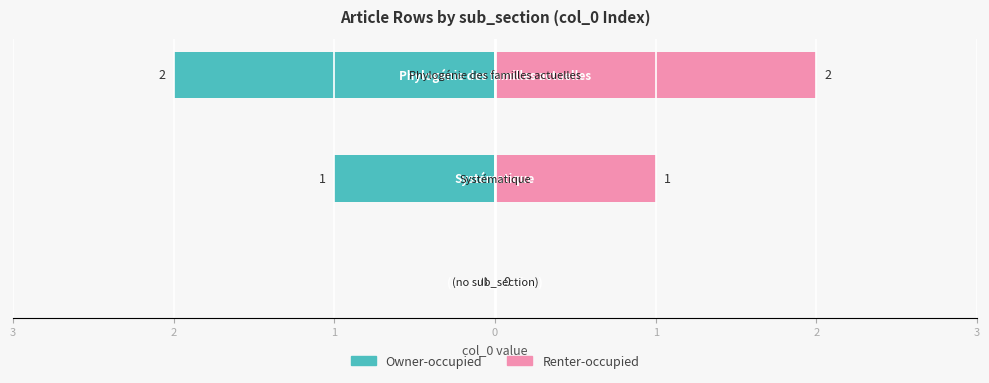

At 2, list the series in order from smallest to largest.

Owner-occupied, Renter-occupied